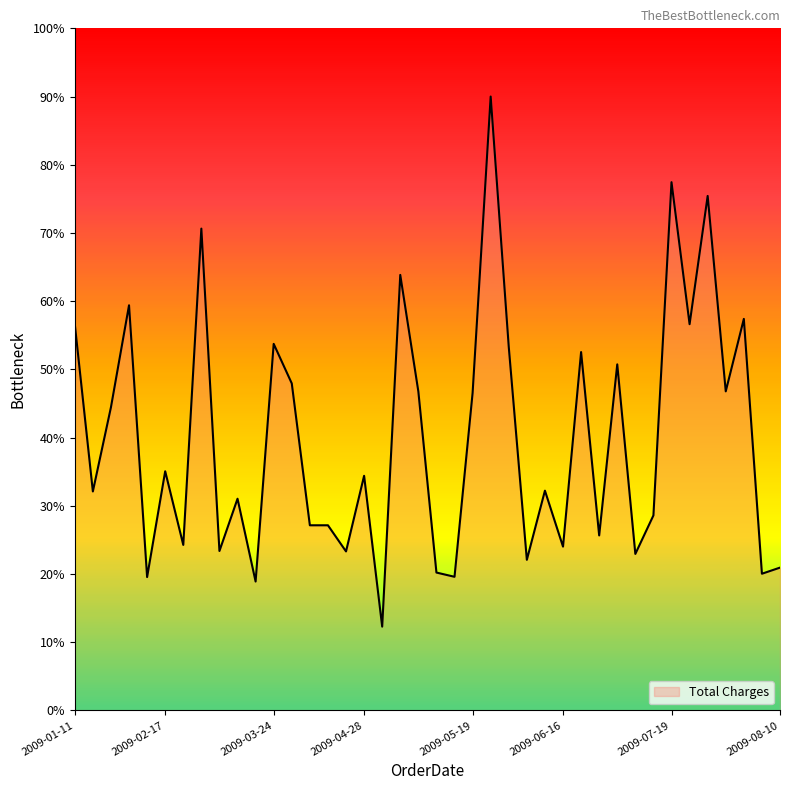

What is the difference between the maximum and minimum values?

77.7